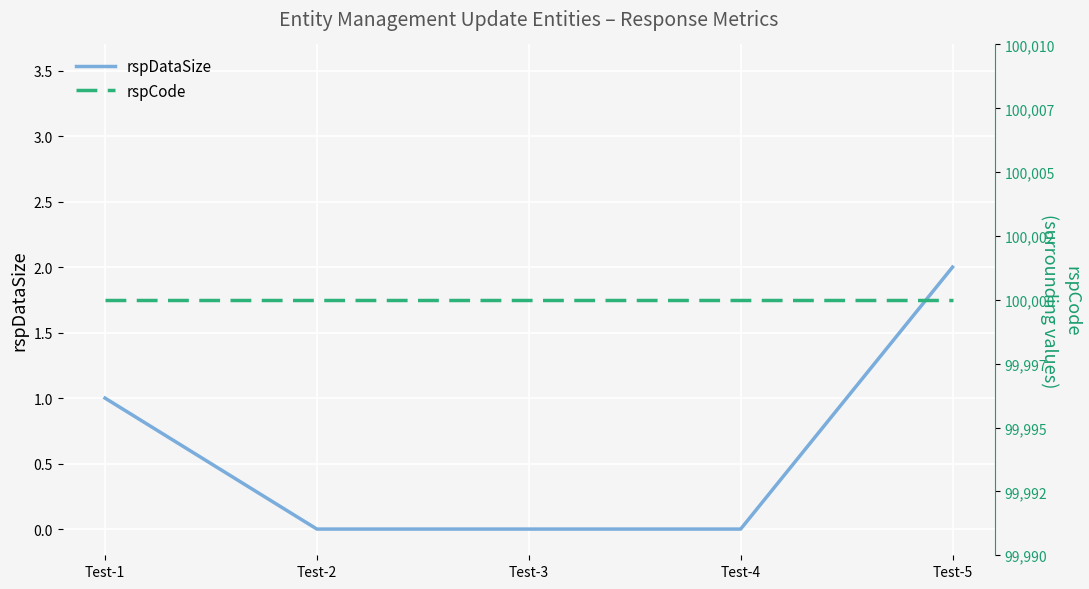

Is this an area chart (filled region under the line)?

No